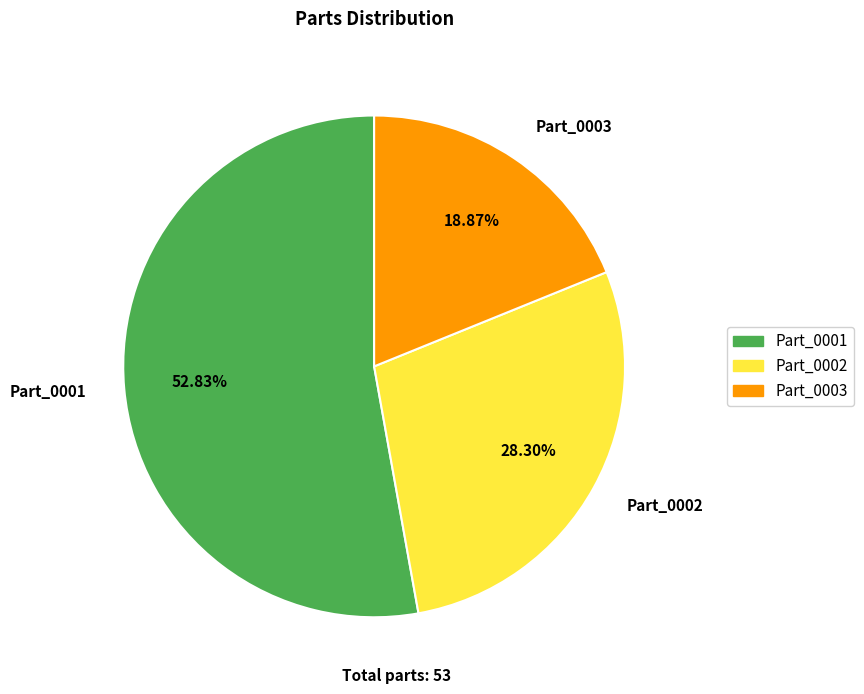

To the nearest percent, what percentage of the pie is Part_0003?

19%